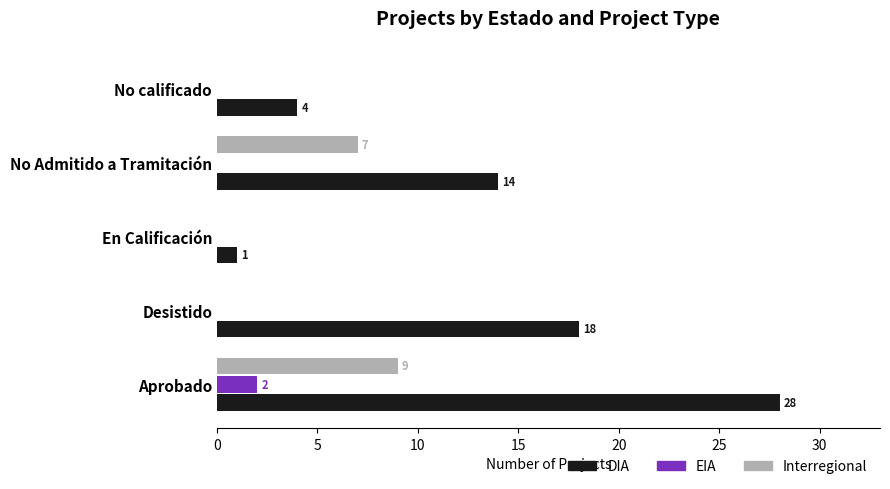

Is it true that DIA equals 50 at Aprobado?

False